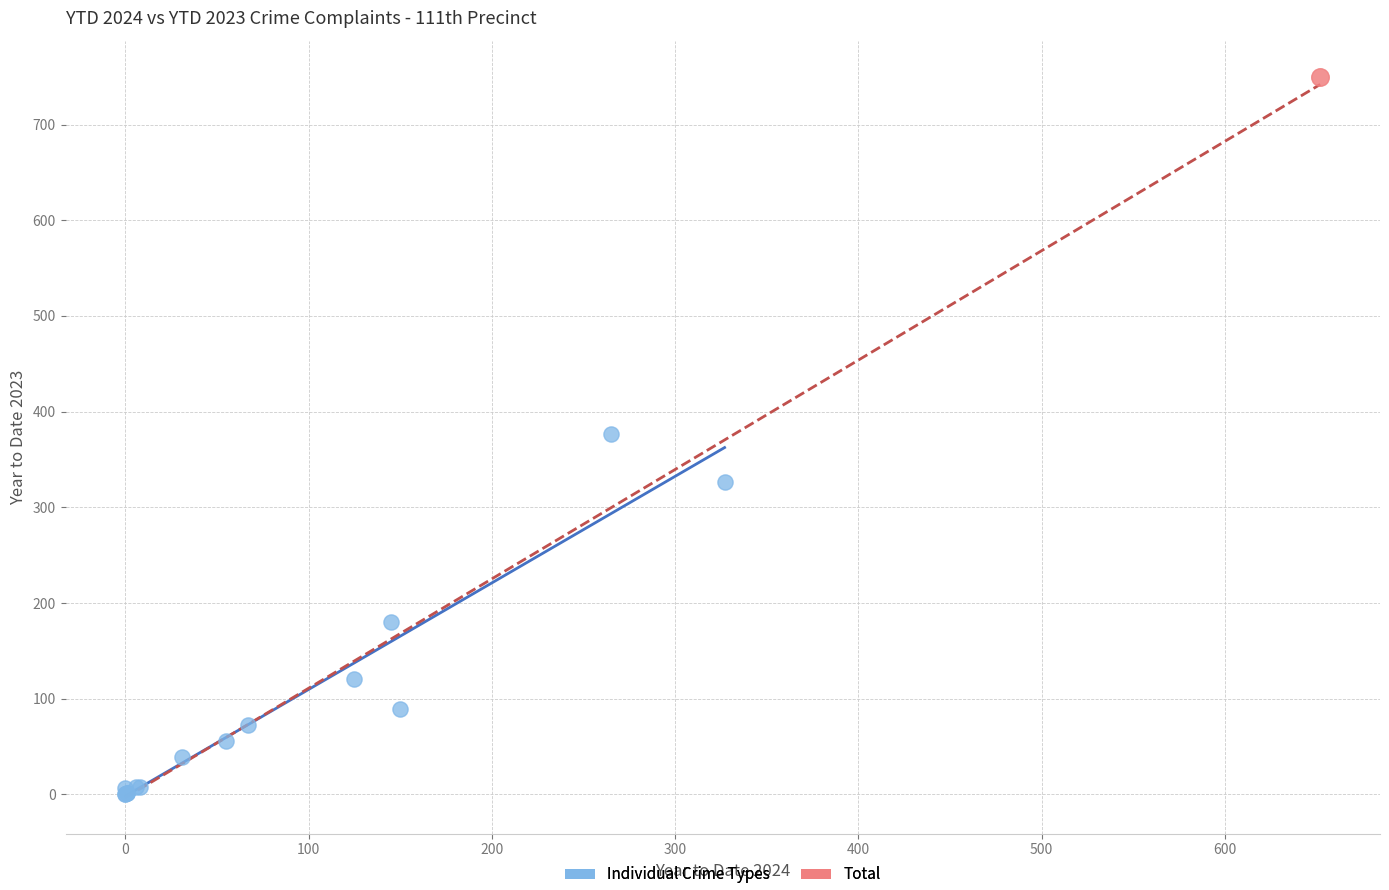

What are all the series names shown in the legend?

Individual Crime Types, Total